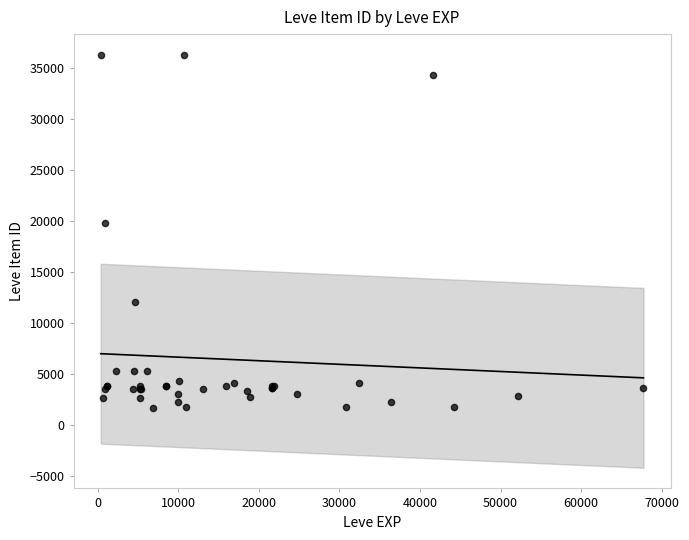

What Y value in the scatter plot is closest to 18967?

19744